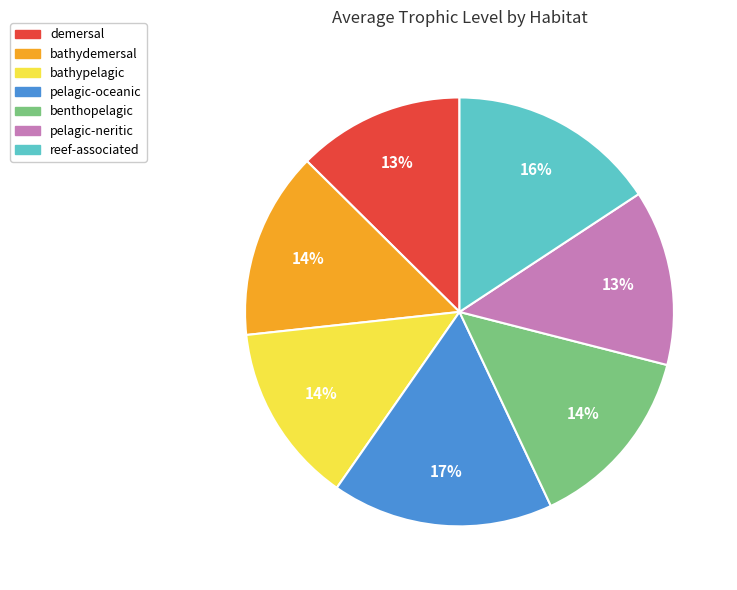

To the nearest percent, what is the difference between the benthopelagic and demersal slice percentages?

1%